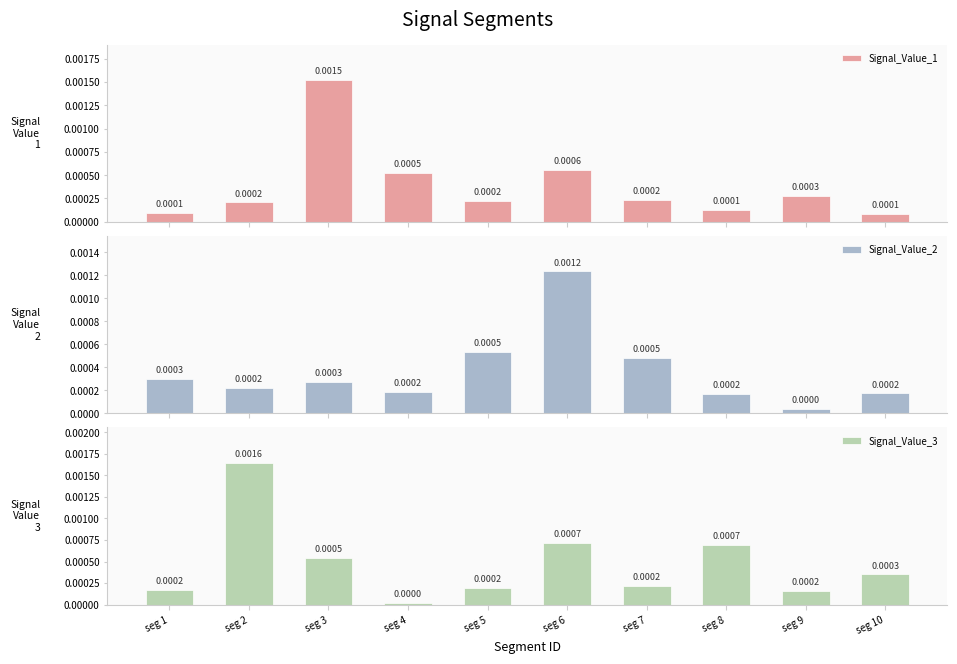

Which series has the largest range (max minus min)?

Signal_Value_3